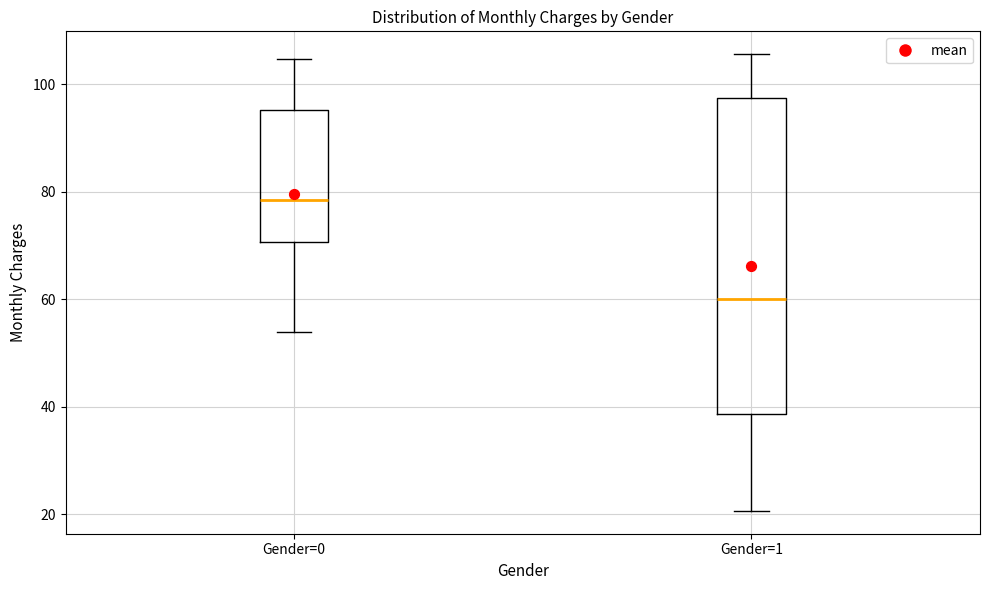

Reading left to right, read every box against the y-axis: the position of its median line, the range the box covers, and the ends of its whiskers. The values are not printed on the chart, so give them approximately, as read against the axis.

Gender=0: median 78, box 70 to 96, whiskers 54 to 104
Gender=1: median 60, box 38 to 98, whiskers 20 to 106